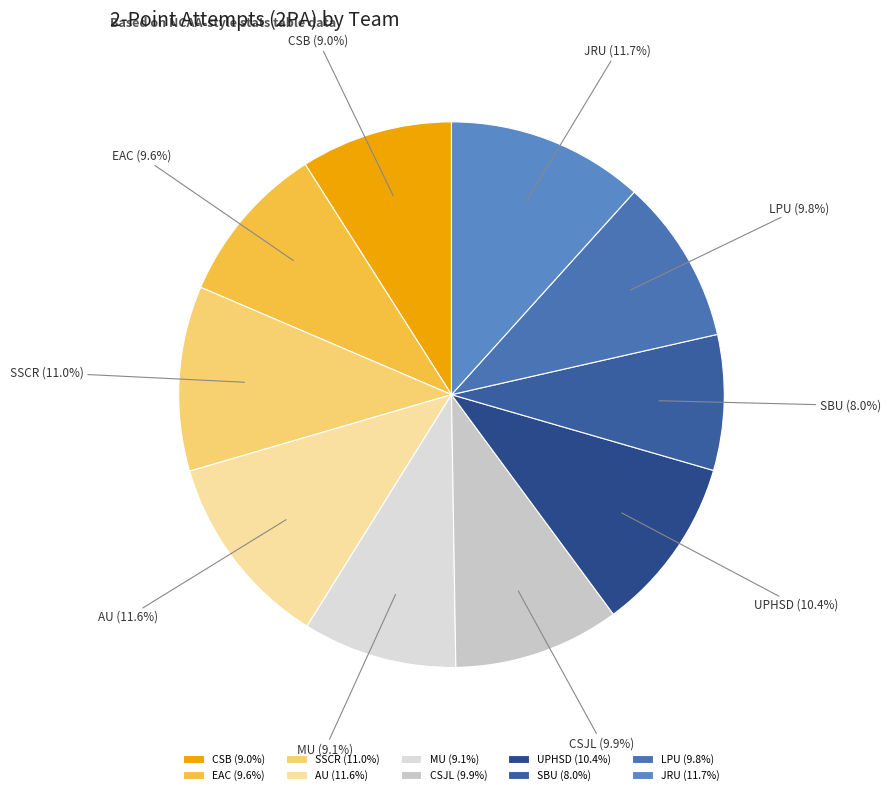

To the nearest percent, what is the combined percentage of CSB and EAC?

19%